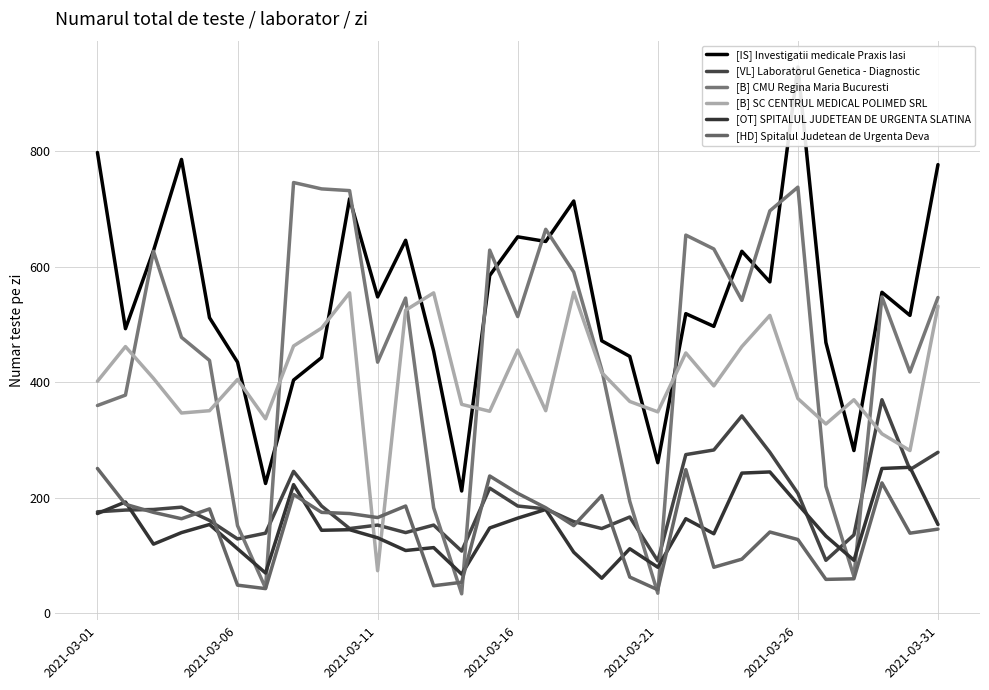

What is the difference between the maximum and minimum values in the [VL] Laboratorul Genetica - Diagnostic series?

279